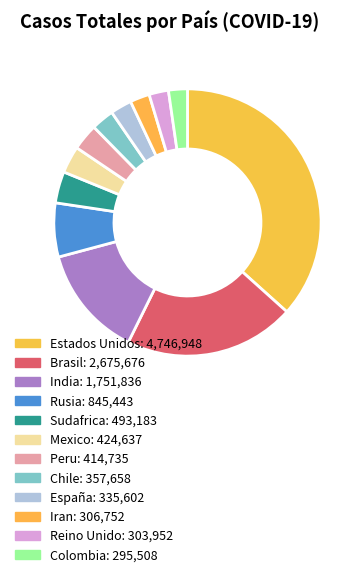

To the nearest percent, what percentage of the pie is Chile?

3%